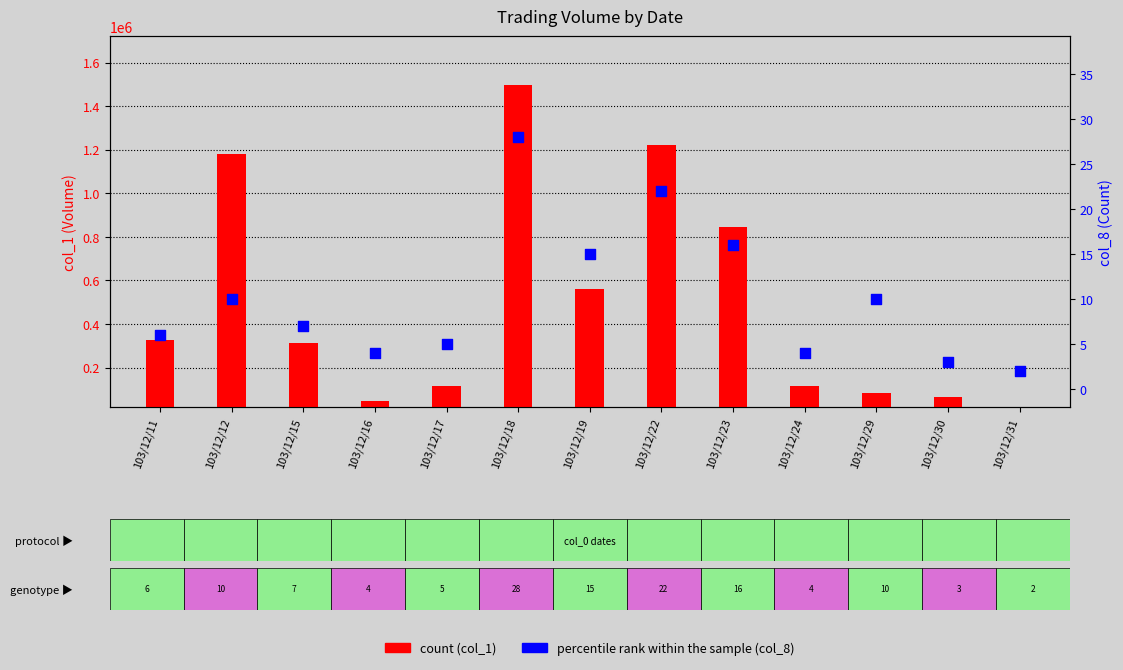

Which series has the largest Y range (max minus min)?

count